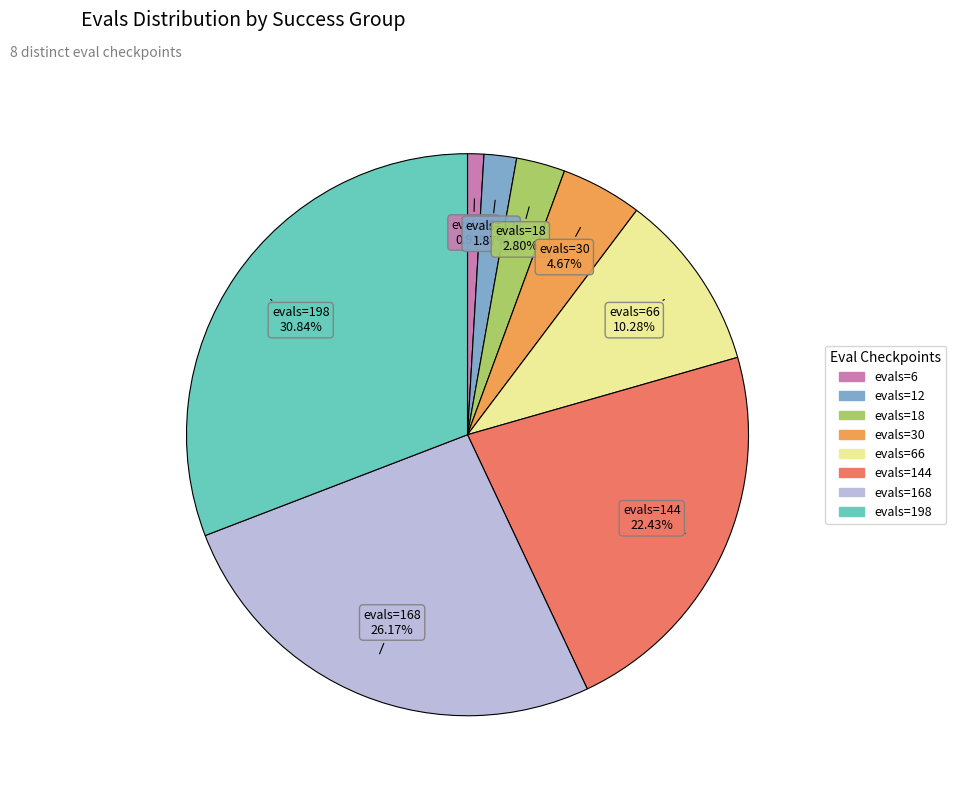

How many slices are in this pie chart?

8